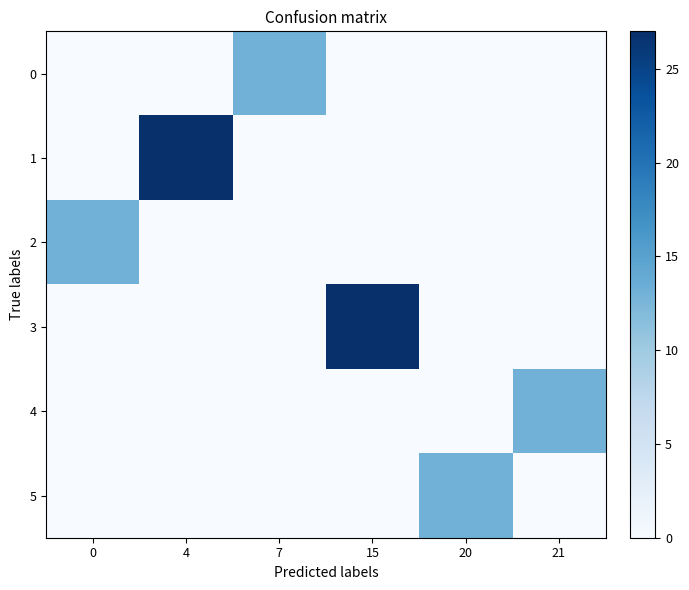

What is the difference between the highest and lowest values at 4?

27